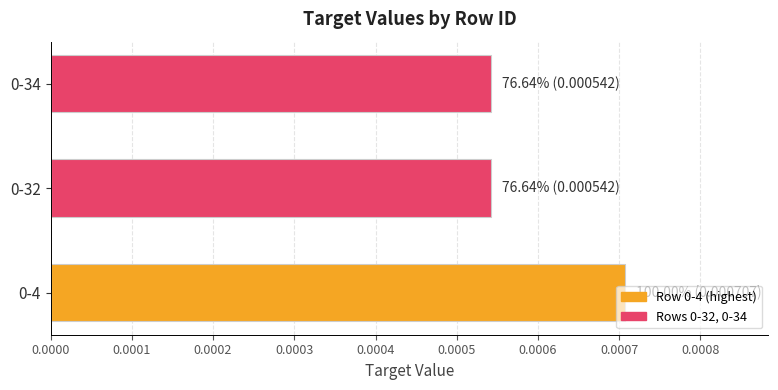

How many values are between 0 and 1?

3